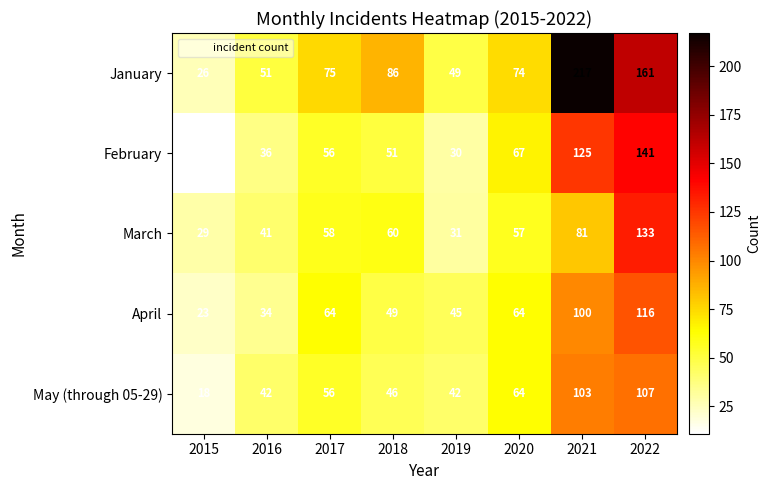

At how many categories does at least one series exceed 45?

7